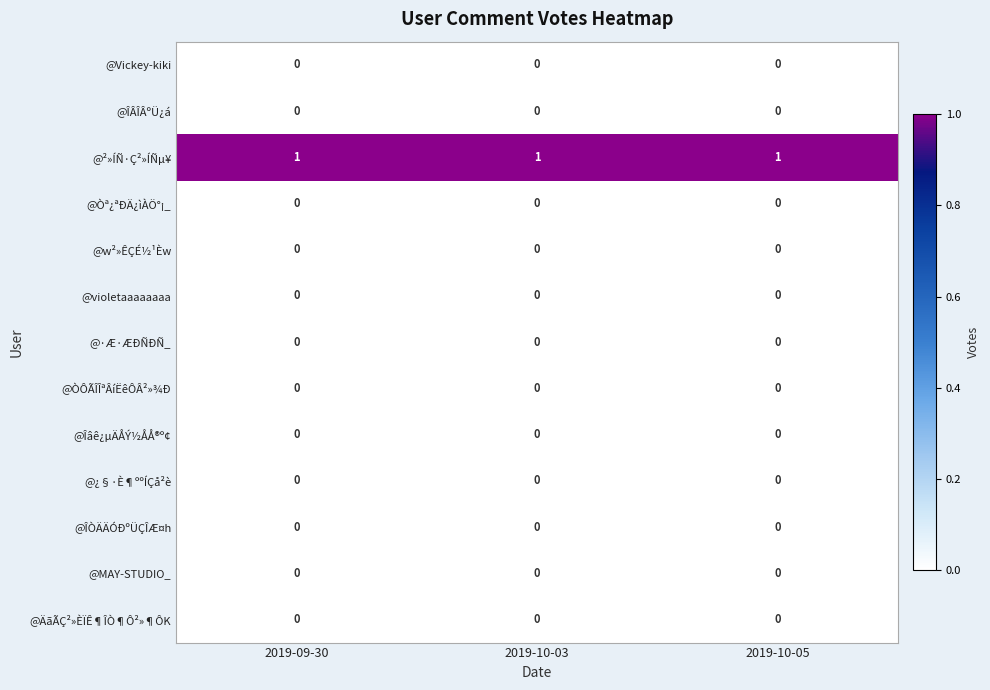

Is it true that @²»ÍÑ·Ç²»ÍÑµ¥ equals 2 at 2019-09-30?

False